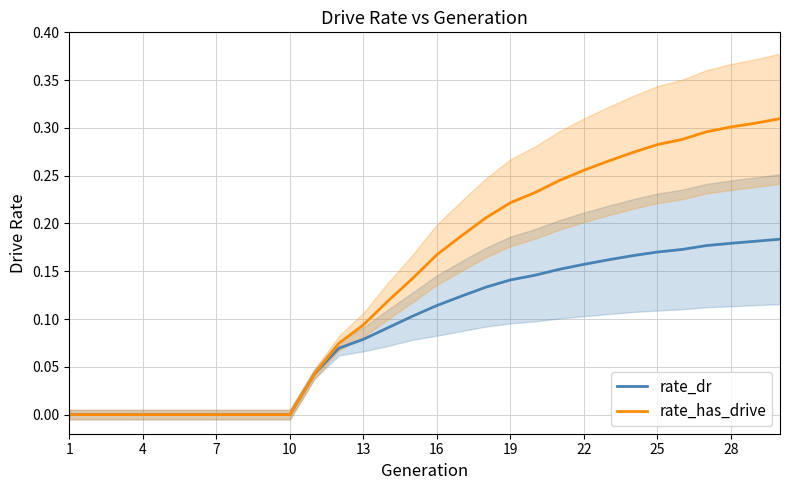

How many values in the rate_has_drive series exceed 0?

20